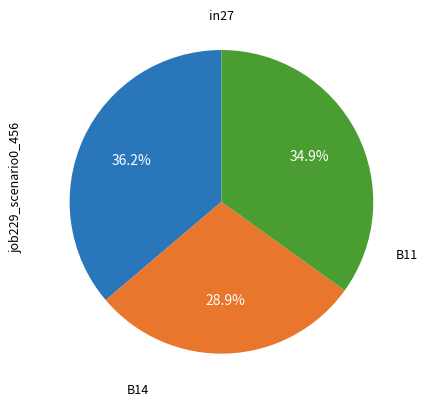

Is there a majority slice in this chart?

No